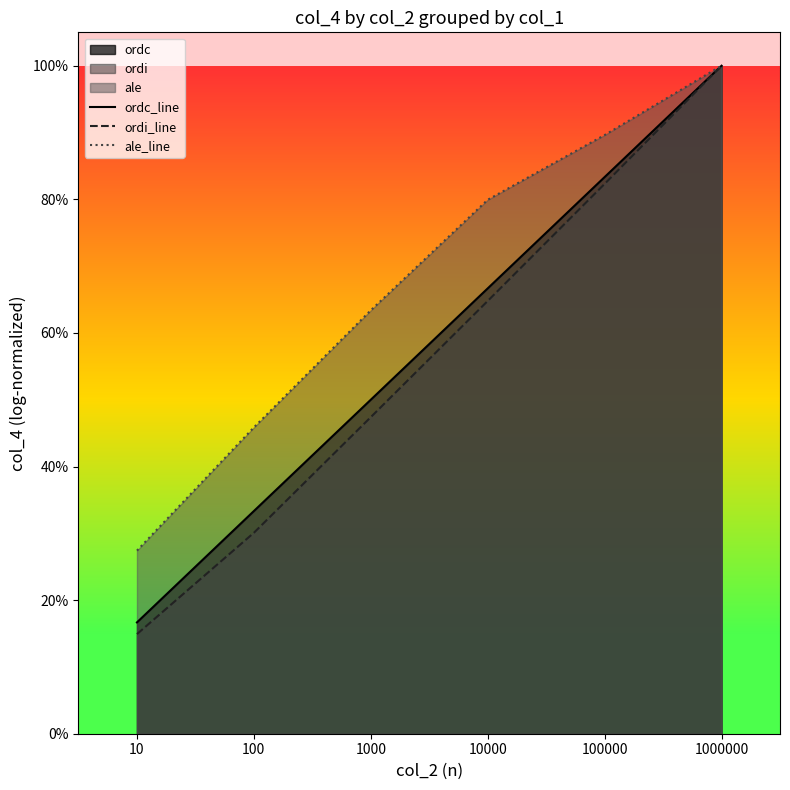

Count the number of data series in this chart.

3